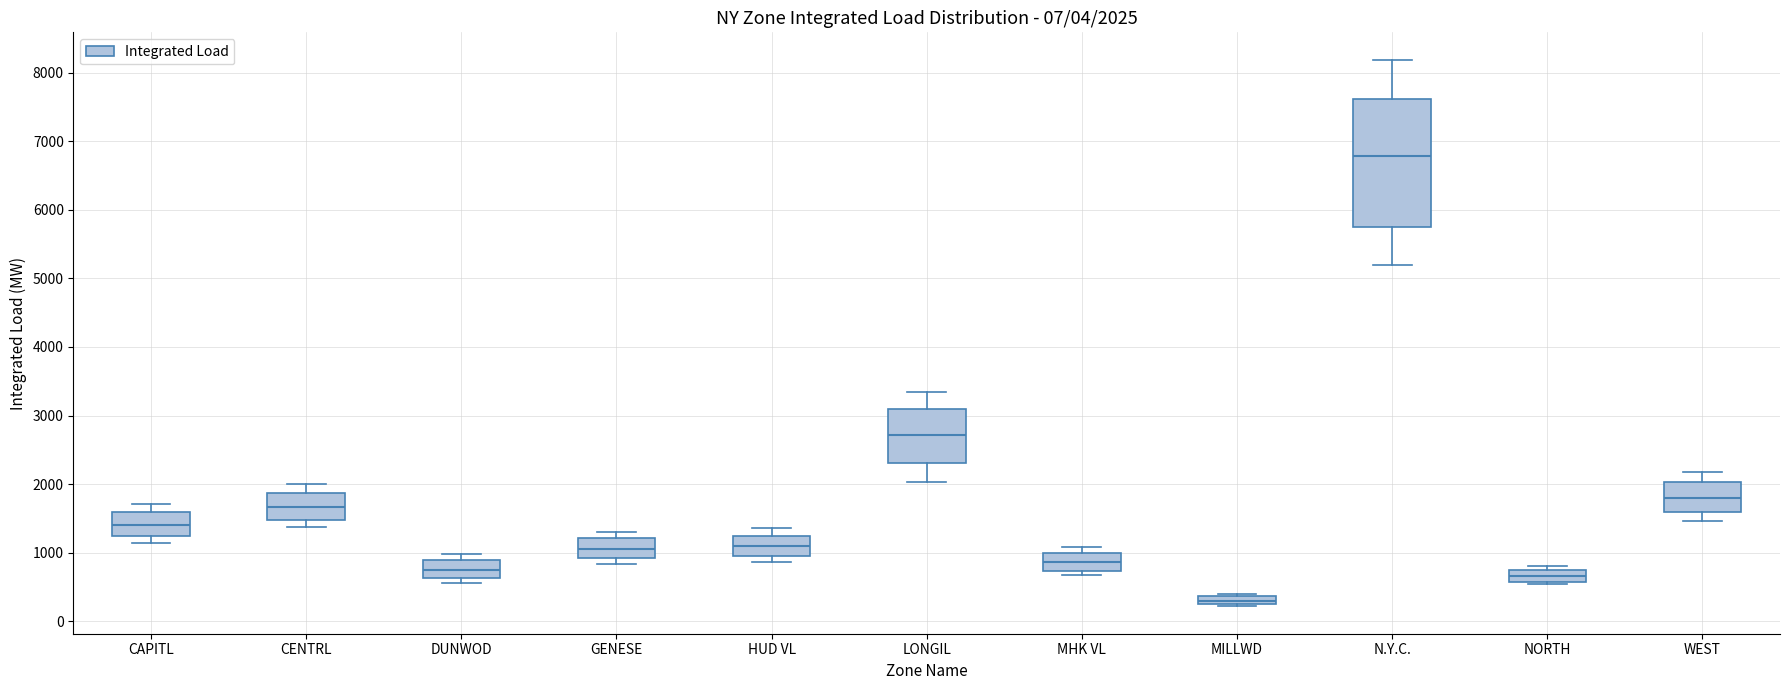

Which box is the tallest, from its lower edge to its upper edge?

N.Y.C.